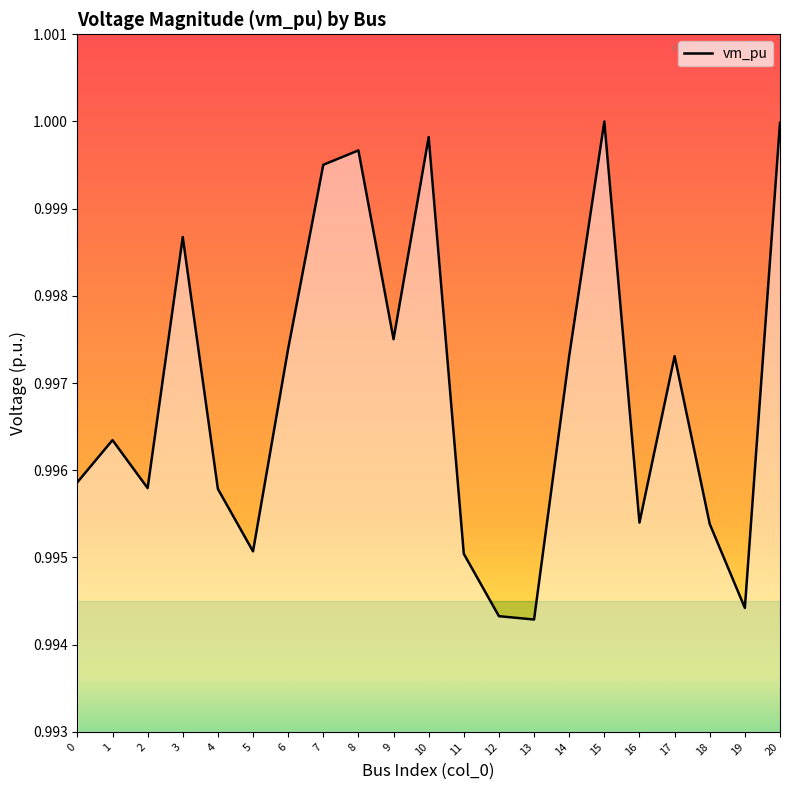

Is it true that the value at 16 is 1.0?

True